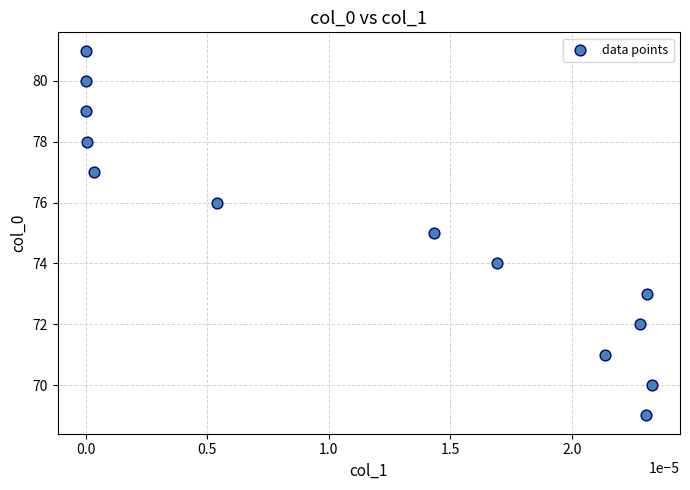

What is the range of Y values (max minus min)?

12